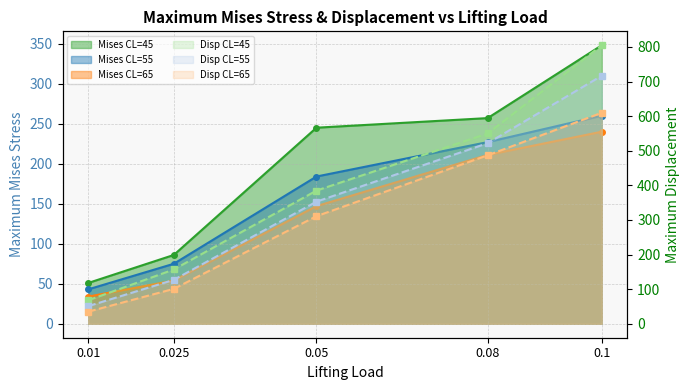

What is the label of the 2nd point from the right?

0.08